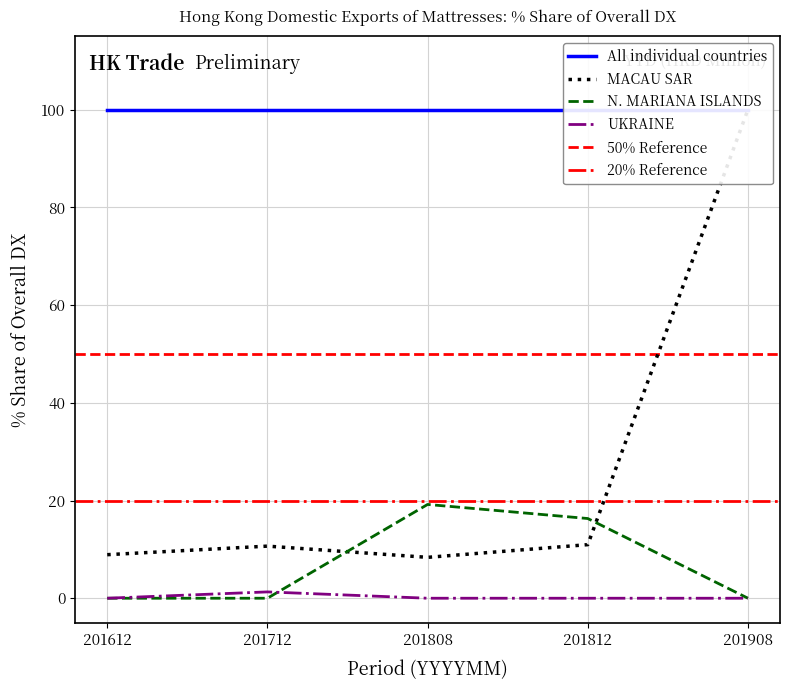

True or false: 201712_% Share and 201612_% Share cross at least once.

False